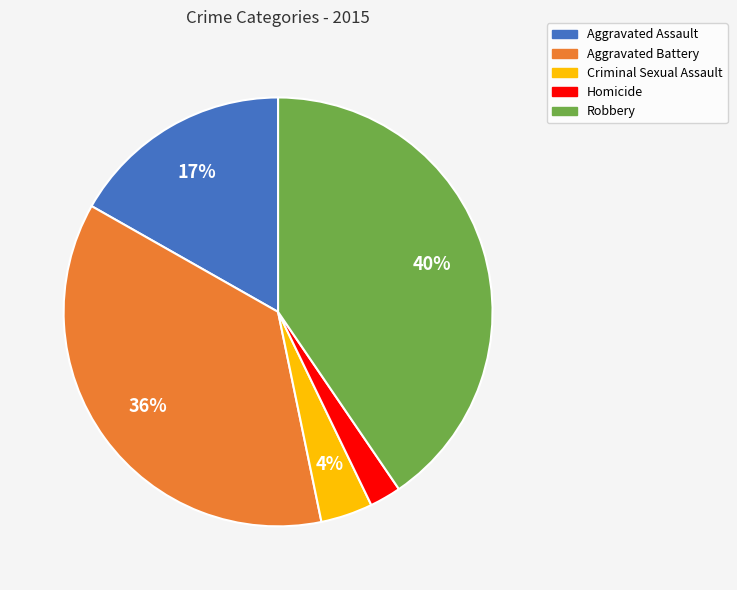

Which has a higher value, Homicide or Criminal Sexual Assault?

Criminal Sexual Assault